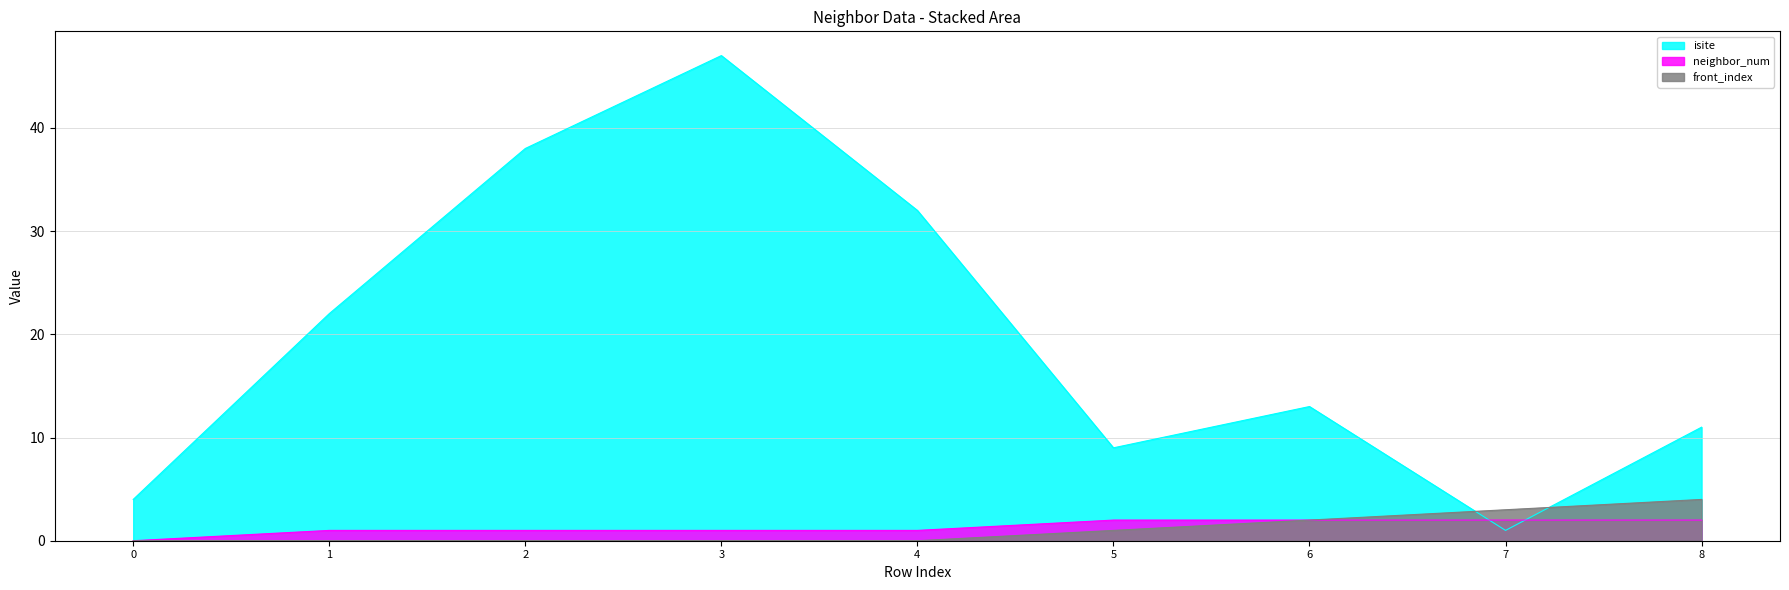

Reading left to right, what are all the values shown in this chart?

isite: 4	22	38	47	32	9	13	1	11
neighbor_num: 0	1	1	1	1	2	2	2	2
front_index: 0	0	0	0	0	1	2	3	4